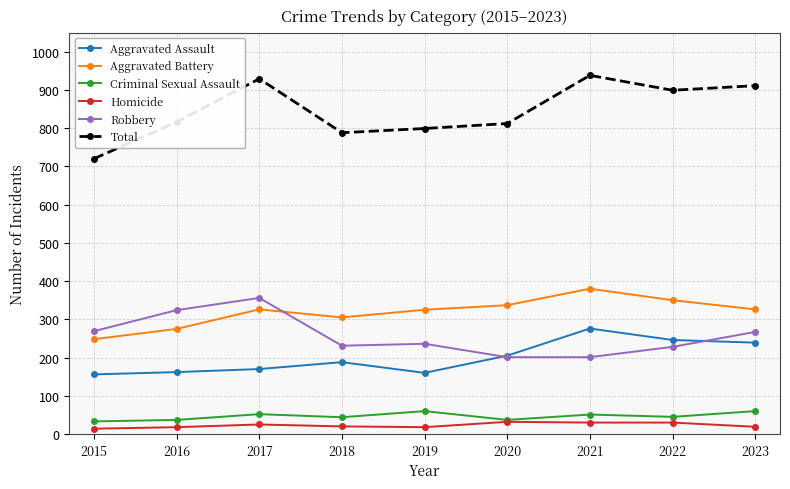

Which series changed the most between 2016 and 2020?

Robbery